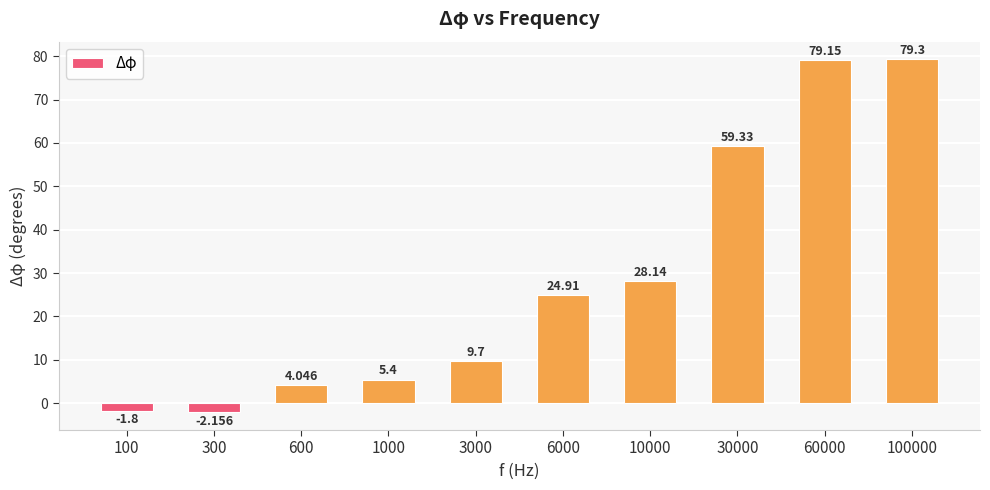

List the labels in order of value, largest first.

100000, 60000, 30000, 10000, 6000, 3000, 1000, 600, 100, 300